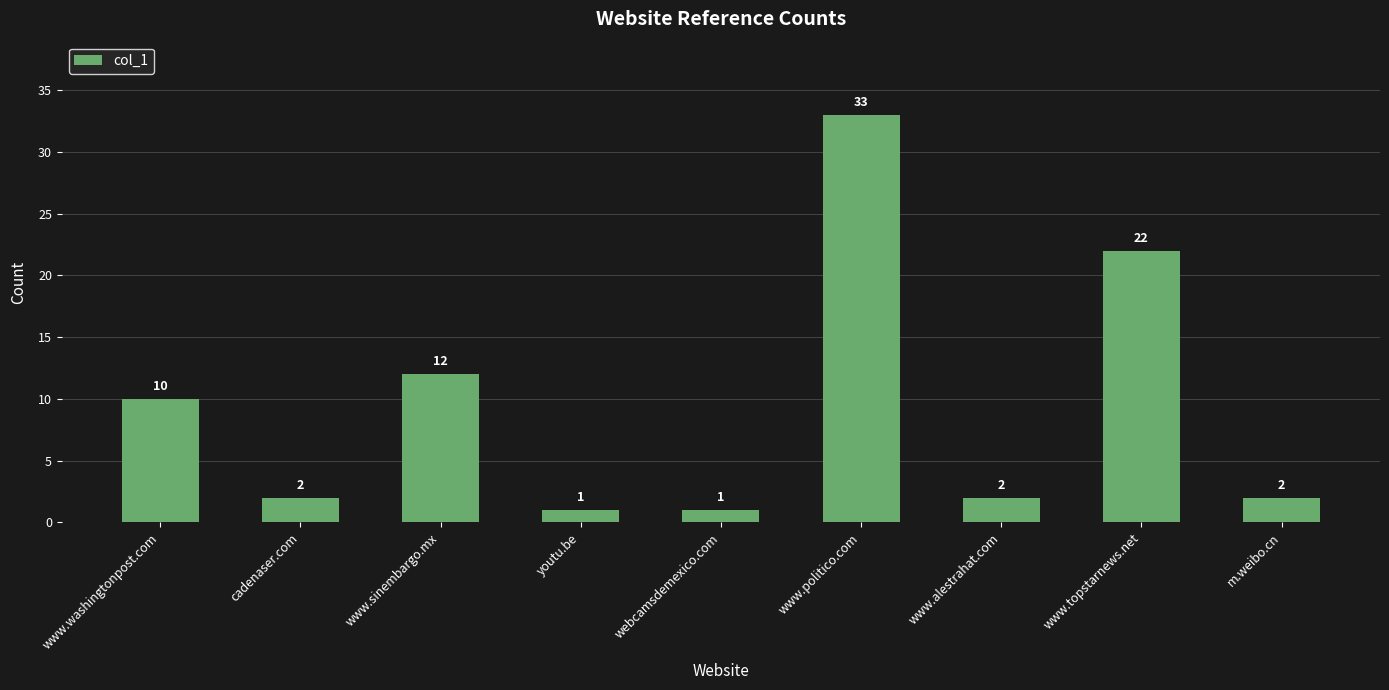

The value at www.politico.com is 33. True or false?

True